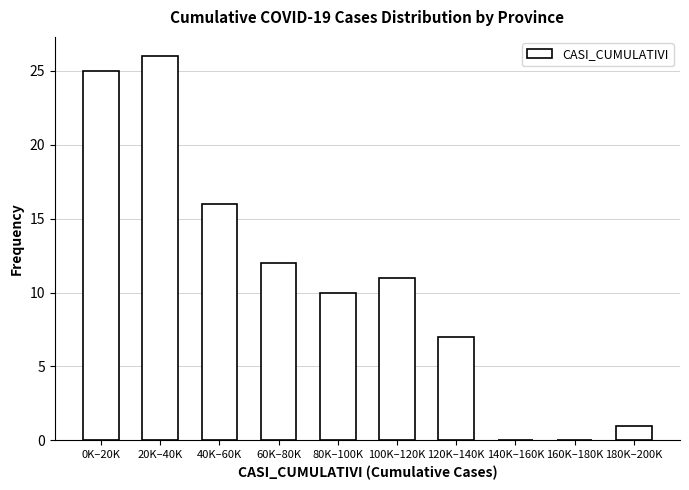

Reading left to right, transcribe all the data shown in this chart.

0K–20K=25	20K–40K=26	40K–60K=16	60K–80K=12	80K–100K=10	100K–120K=11	120K–140K=7	140K–160K=0	160K–180K=0	180K–200K=1